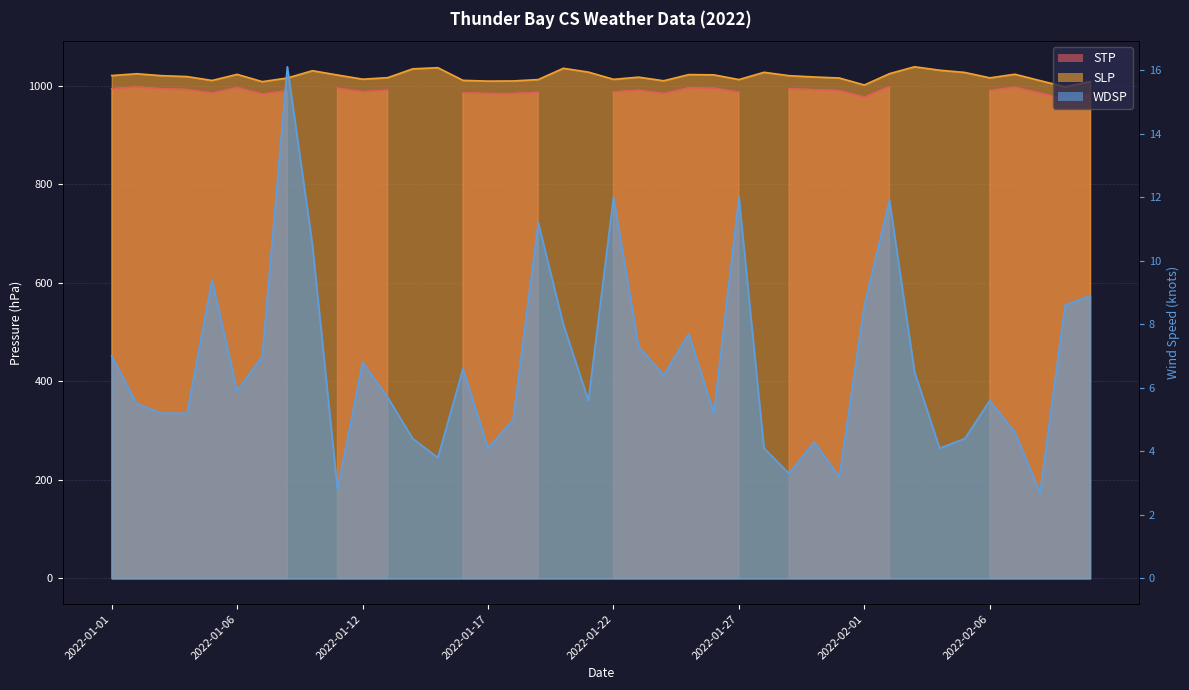

True or false: WDSP and SLP cross at least once.

False